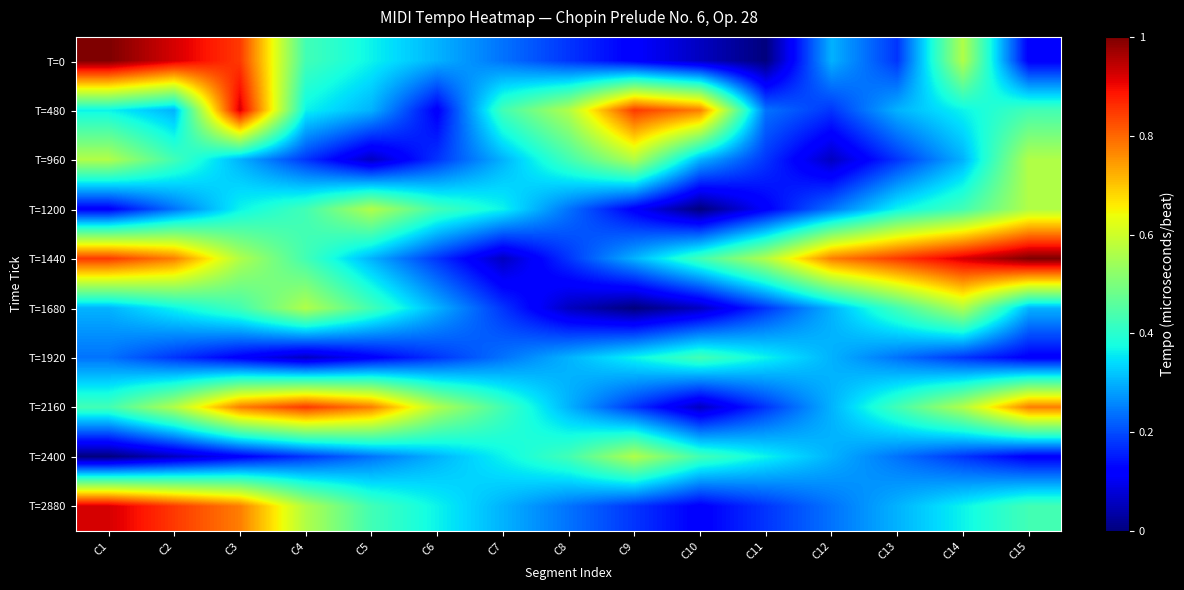

Which has a higher value, C15 or C5?

C5